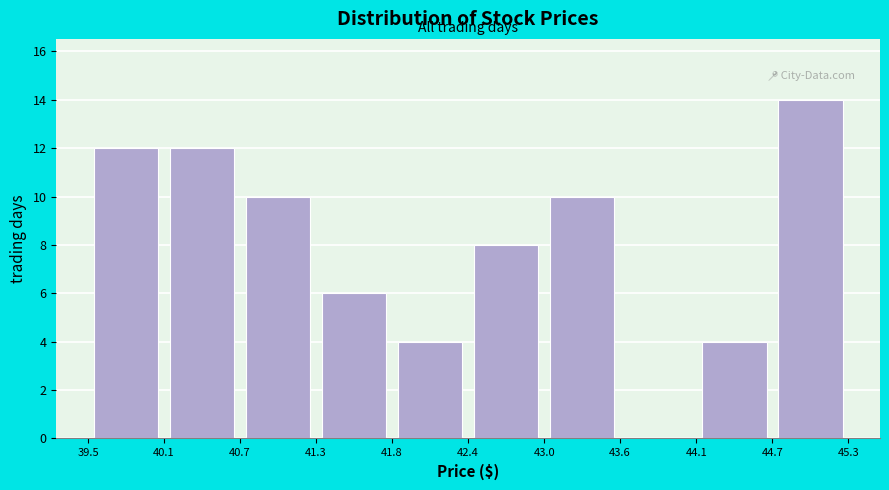

What is the height of the bar covering 41.8 to 42.4 on the x-axis? The values are not printed on the chart, so give them approximately, as read against the axis.

4